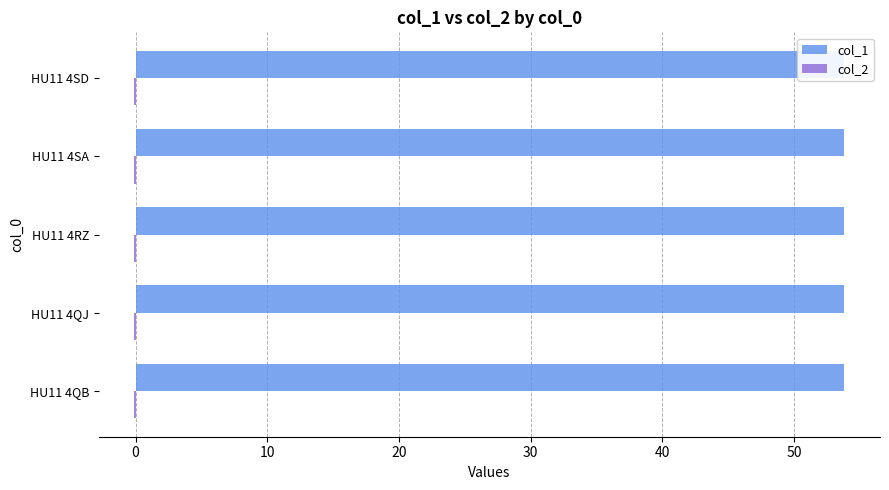

Which series has the largest total across all categories?

col_1